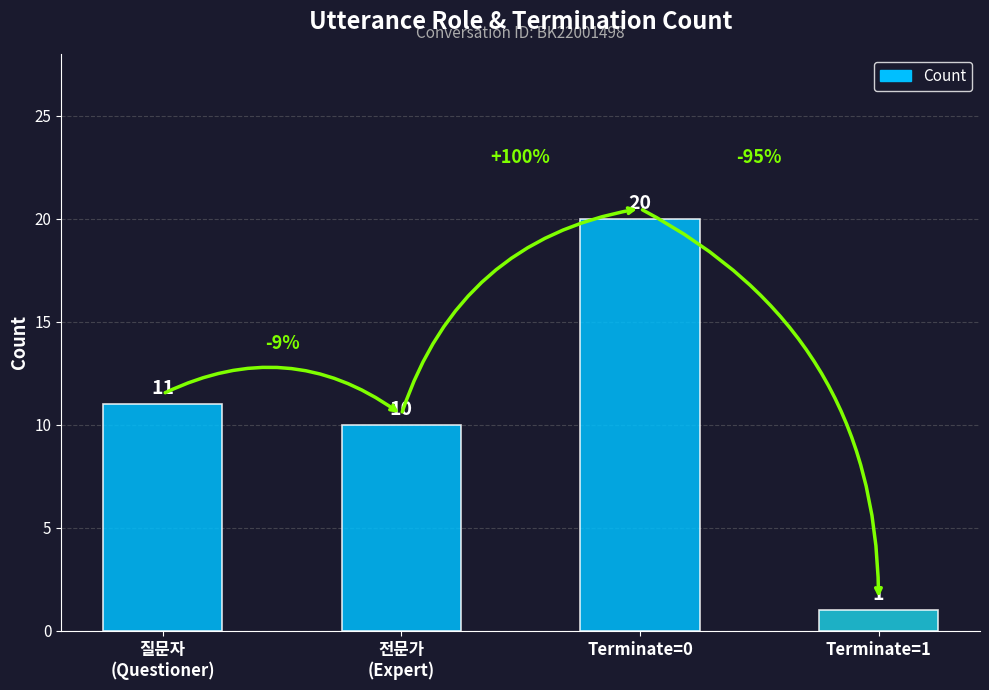

What is the value of the 3rd bar from the left?

20